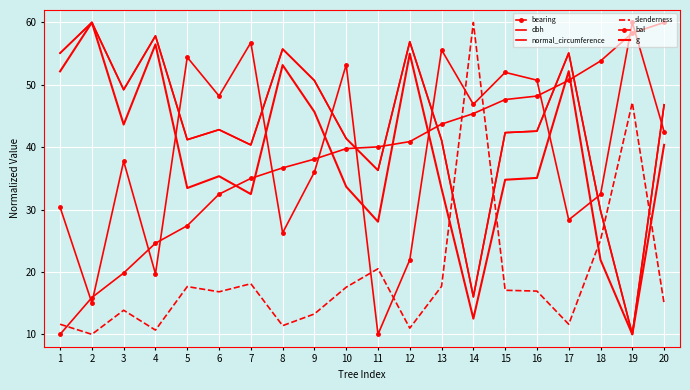

Rank the series at 19 from lowest to highest value.

dbh, normal_circumference, g, slenderness, bearing, bal